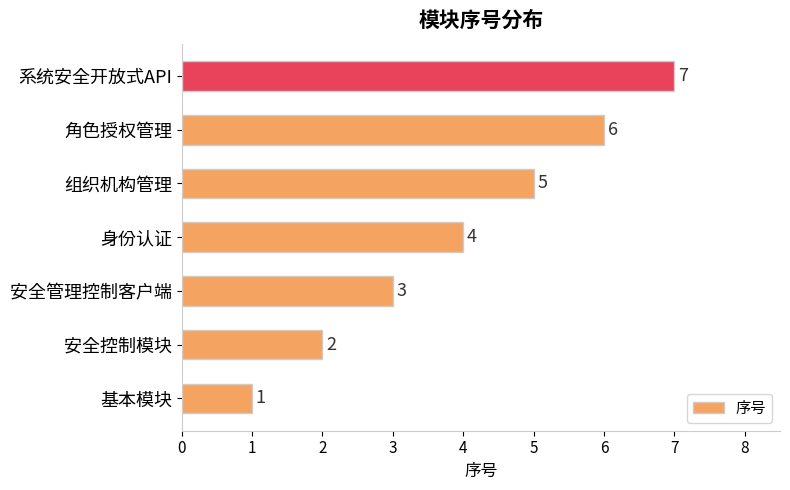

Rank the categories by value from lowest to highest.

基本模块, 安全控制模块, 安全管理控制客户端, 身份认证, 组织机构管理, 角色授权管理, 系统安全开放式API